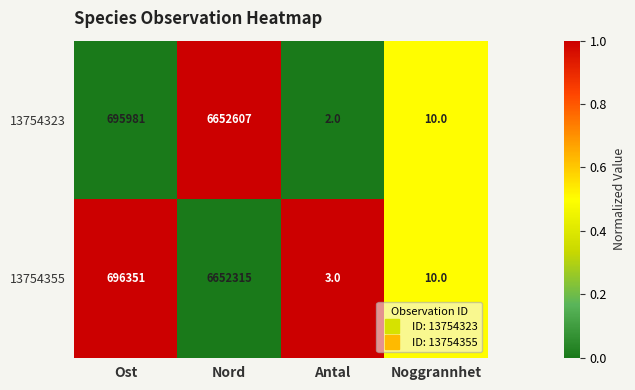

Which series has the largest range (max minus min)?

13754323